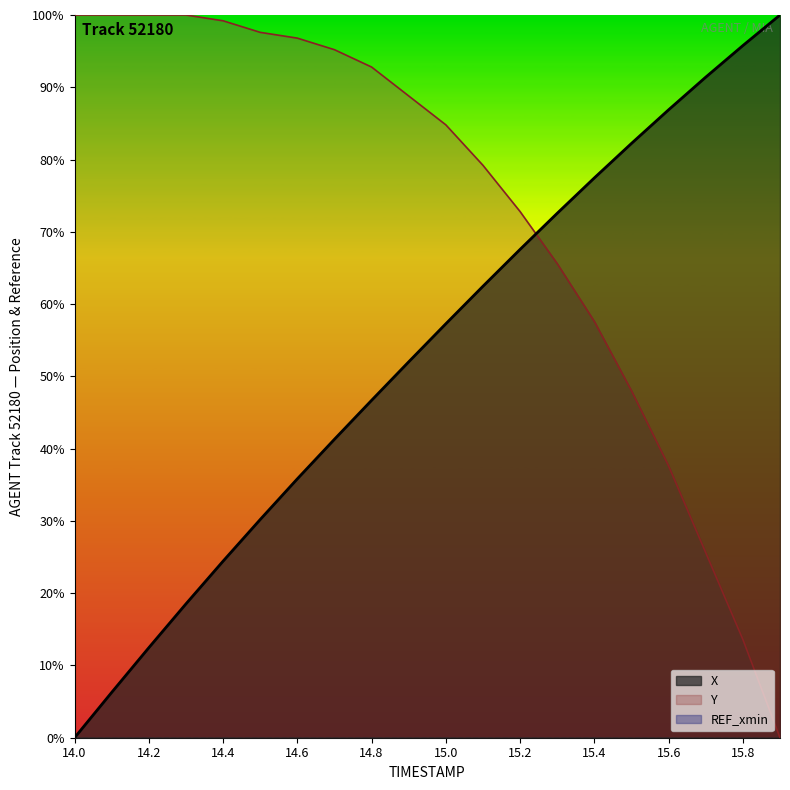

Is the value of X at 14.6 greater than the value of Y at 14.4?

No